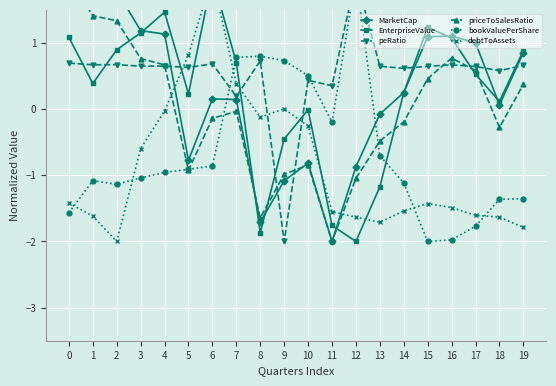

The value of MarketCap at 19 is 1.4. True or false?

False